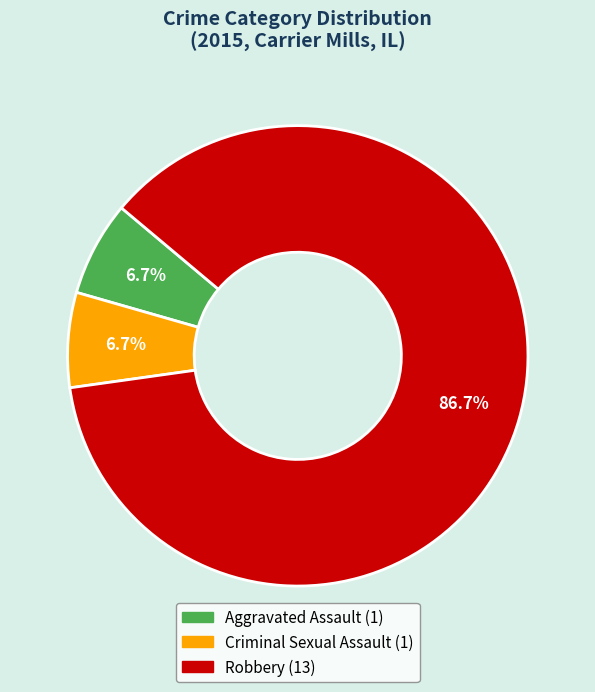

The Robbery slice represents 77% of the pie. True or false?

False